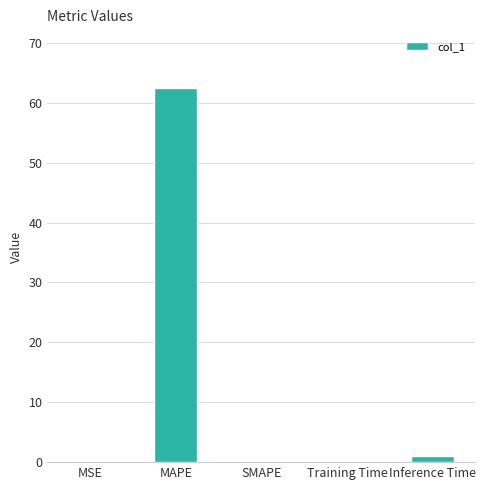

Which category has the highest value across all series?

MAPE